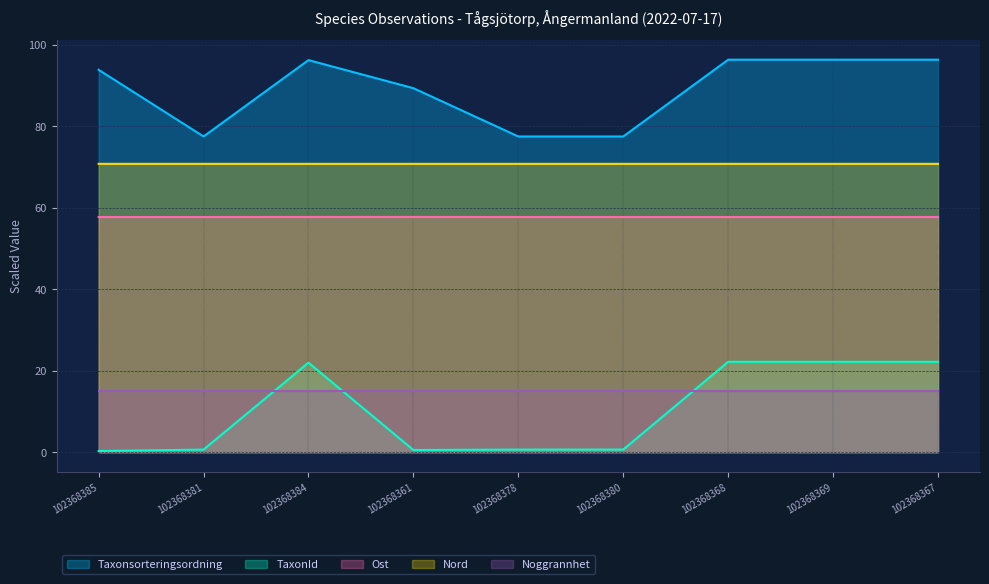

Rank the series at 102368361 from highest to lowest value.

Taxonsorteringsordning, Nord, Ost, Noggrannhet, TaxonId